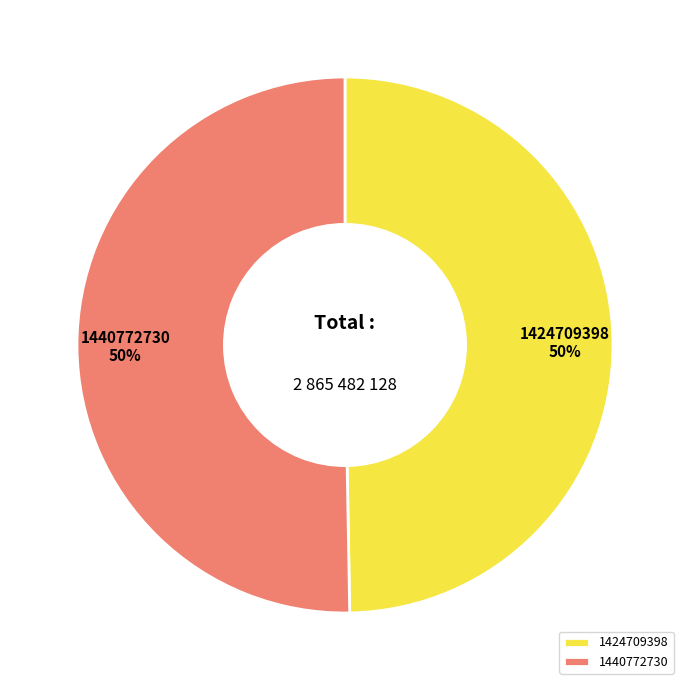

What is the ratio of the value at 1424709398 to the value at 1440772730?

1.0